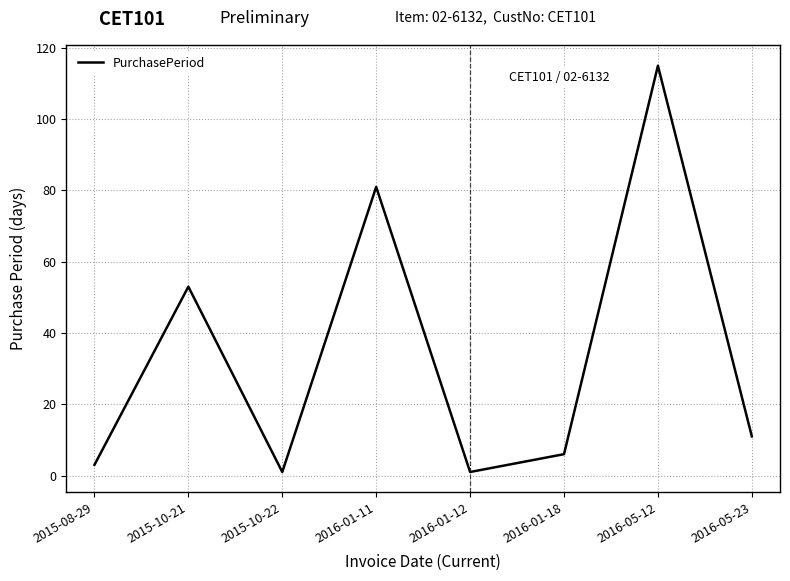

Is it true that the value at 2015-10-22 is 1?

True